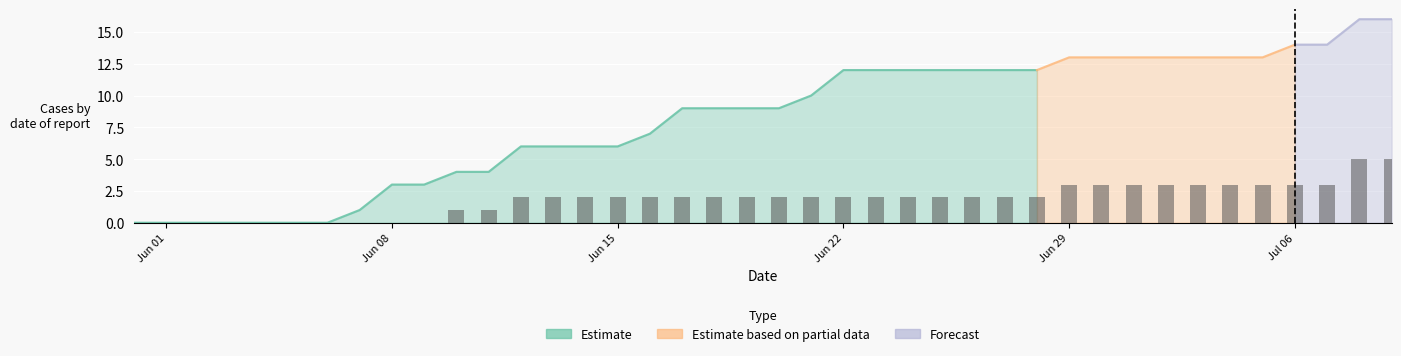

List the labels in order of ZH value, smallest first.

2020-05-31, 2020-06-01, 2020-06-02, 2020-06-03, 2020-06-04, 2020-06-05, 2020-06-06, 2020-06-07, 2020-06-08, 2020-06-09, 2020-06-10, 2020-06-11, 2020-06-12, 2020-06-13, 2020-06-14, 2020-06-15, 2020-06-16, 2020-06-17, 2020-06-18, 2020-06-19, 2020-06-20, 2020-06-21, 2020-06-22, 2020-06-23, 2020-06-24, 2020-06-25, 2020-06-26, 2020-06-27, 2020-06-28, 2020-06-29, 2020-06-30, 2020-07-01, 2020-07-02, 2020-07-03, 2020-07-04, 2020-07-05, 2020-07-06, 2020-07-07, 2020-07-08, 2020-07-09